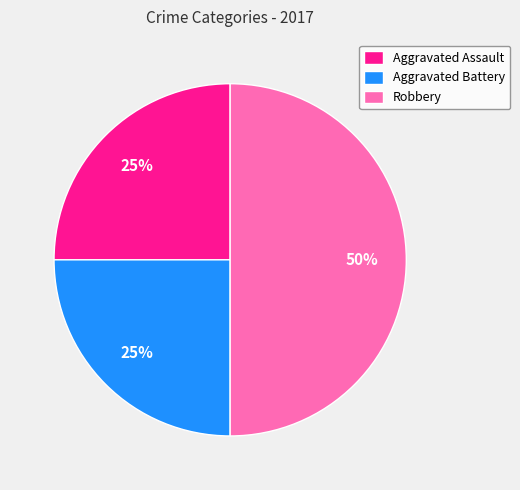

How many slices are in this pie chart?

3